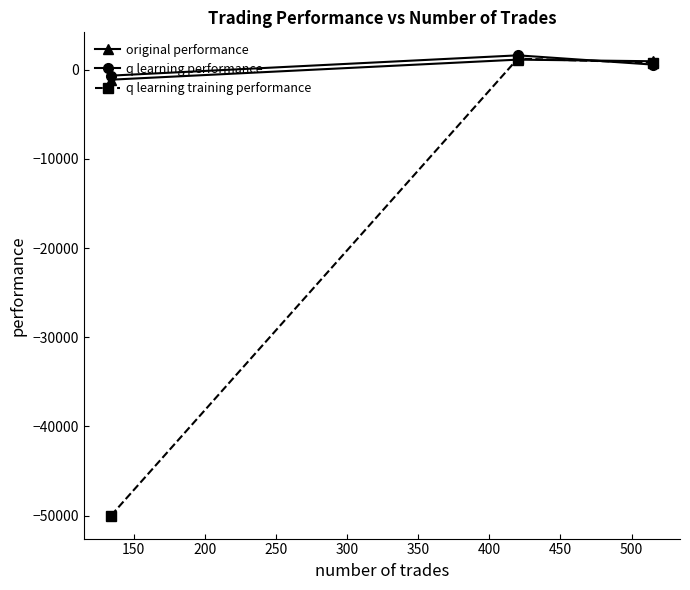

How many lines are shown in the chart?

3